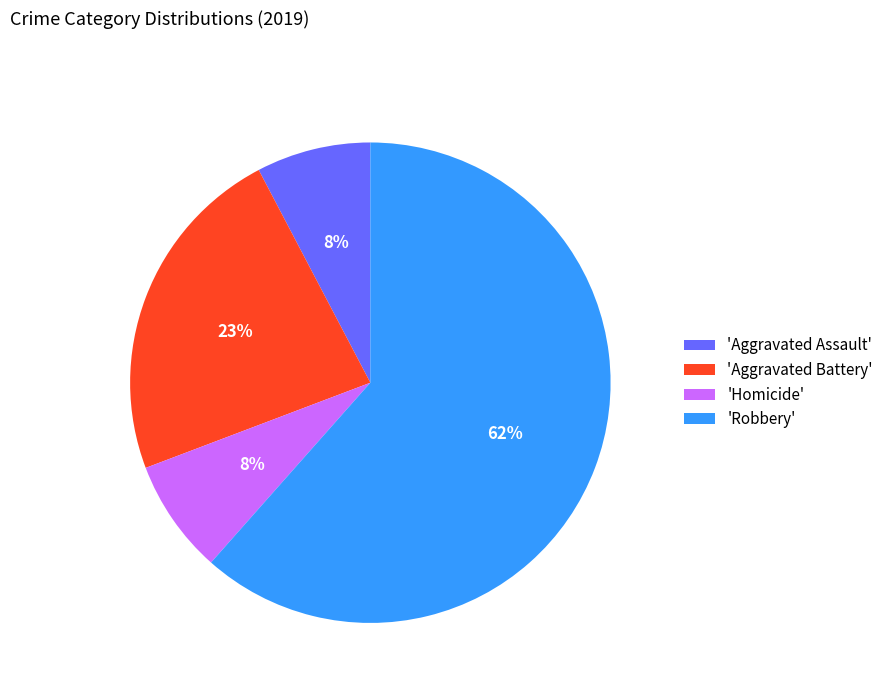

To the nearest percent, what percentage of the pie is 'Homicide'?

8%